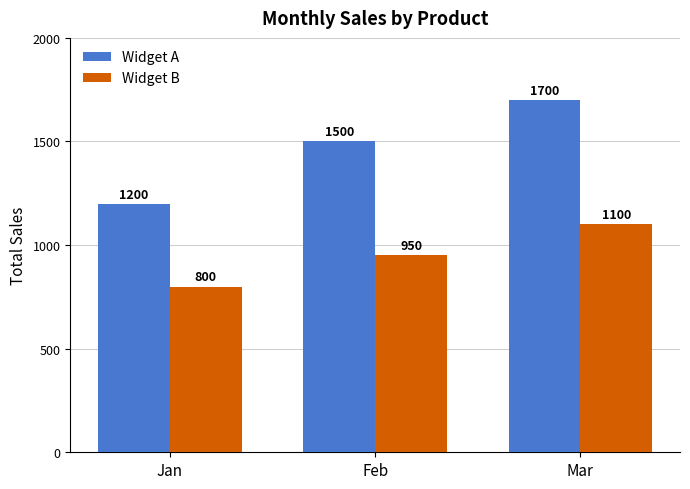

What is the difference between the maximum and minimum values in the Widget A series?

500